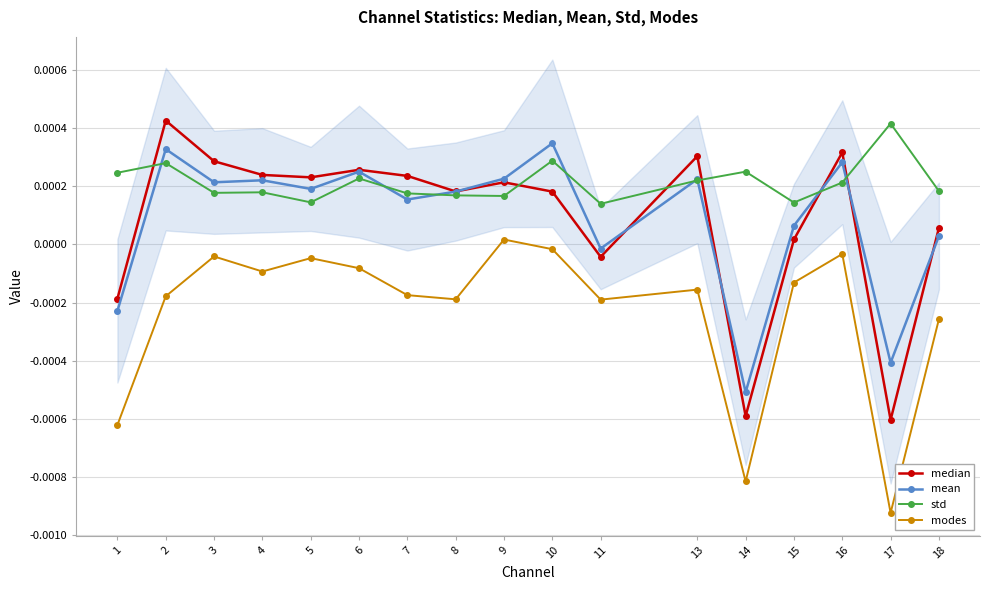

How many distinct data groups are displayed?

4